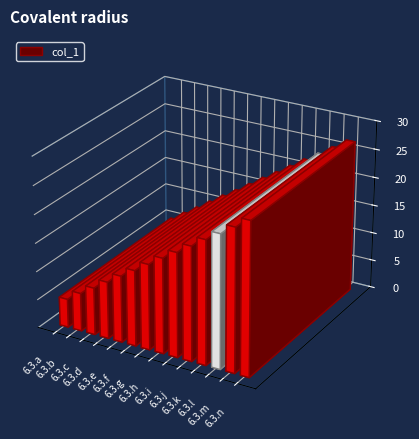

True or false: the data shows 9.5 at 6.3.m.

False